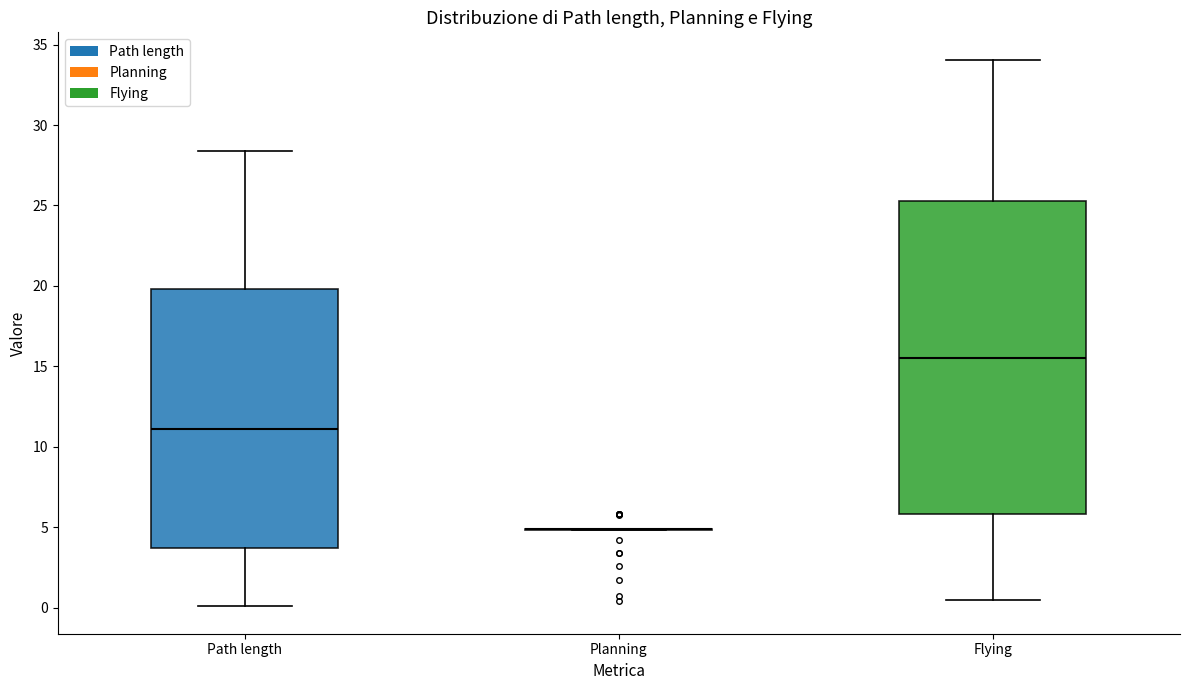

Where is the upper edge of the box for Flying on the y-axis? The values are not printed on the chart, so give them approximately, as read against the axis.

25.5